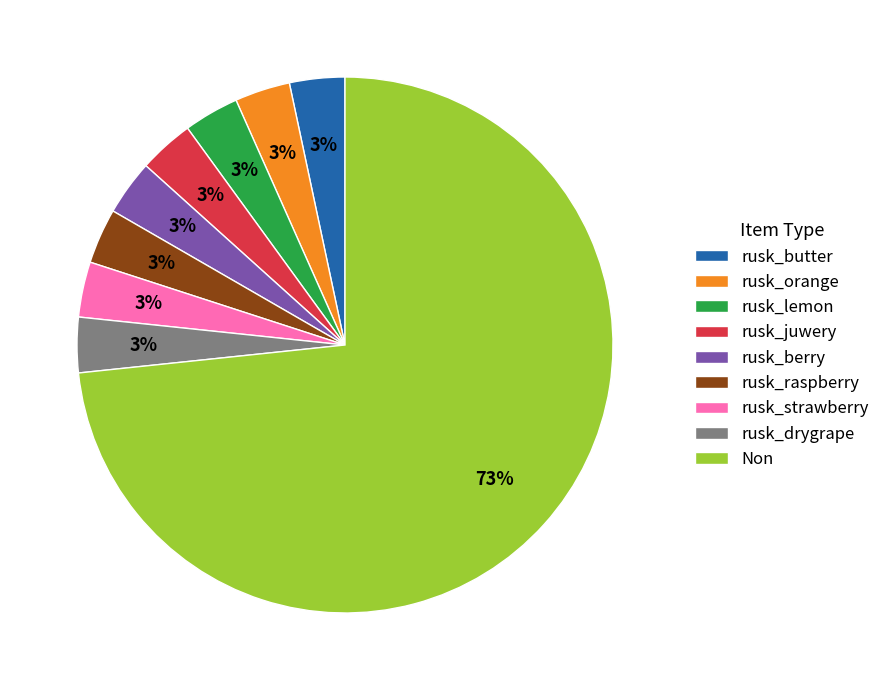

How many segments does this pie chart have?

9